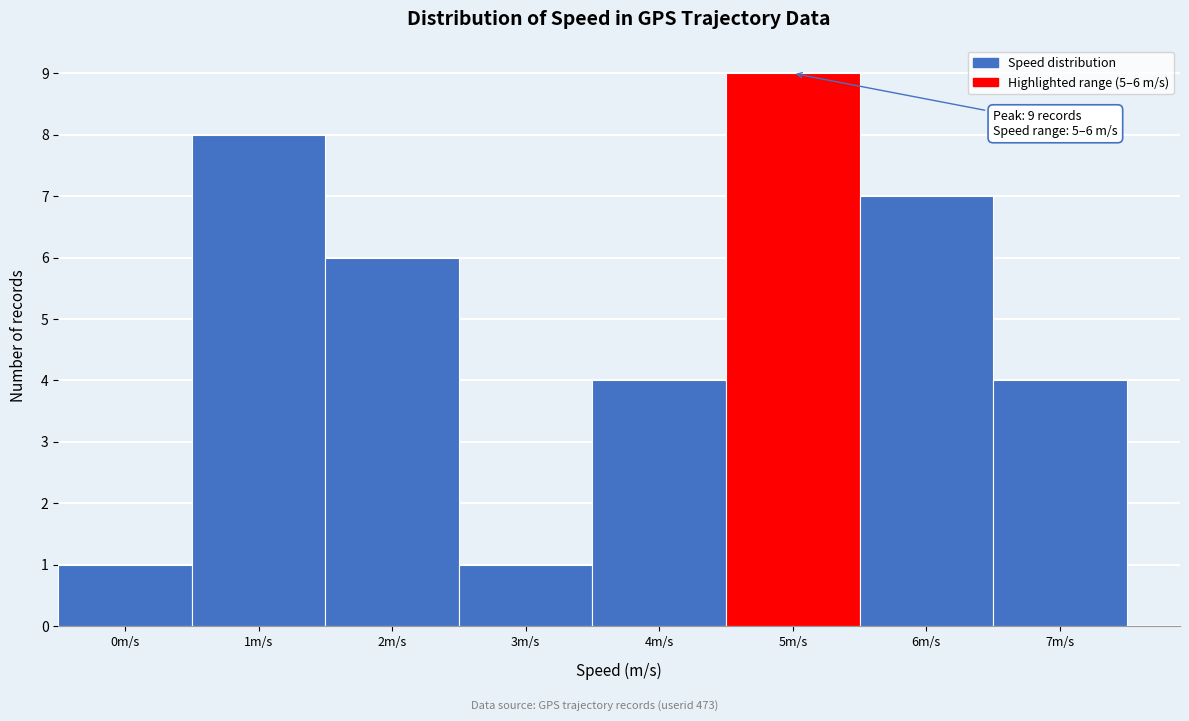

Reading left to right, what are all the values shown in this chart?

0m/s=1	1m/s=8	2m/s=6	3m/s=1	4m/s=4	5m/s=9	6m/s=7	7m/s=4